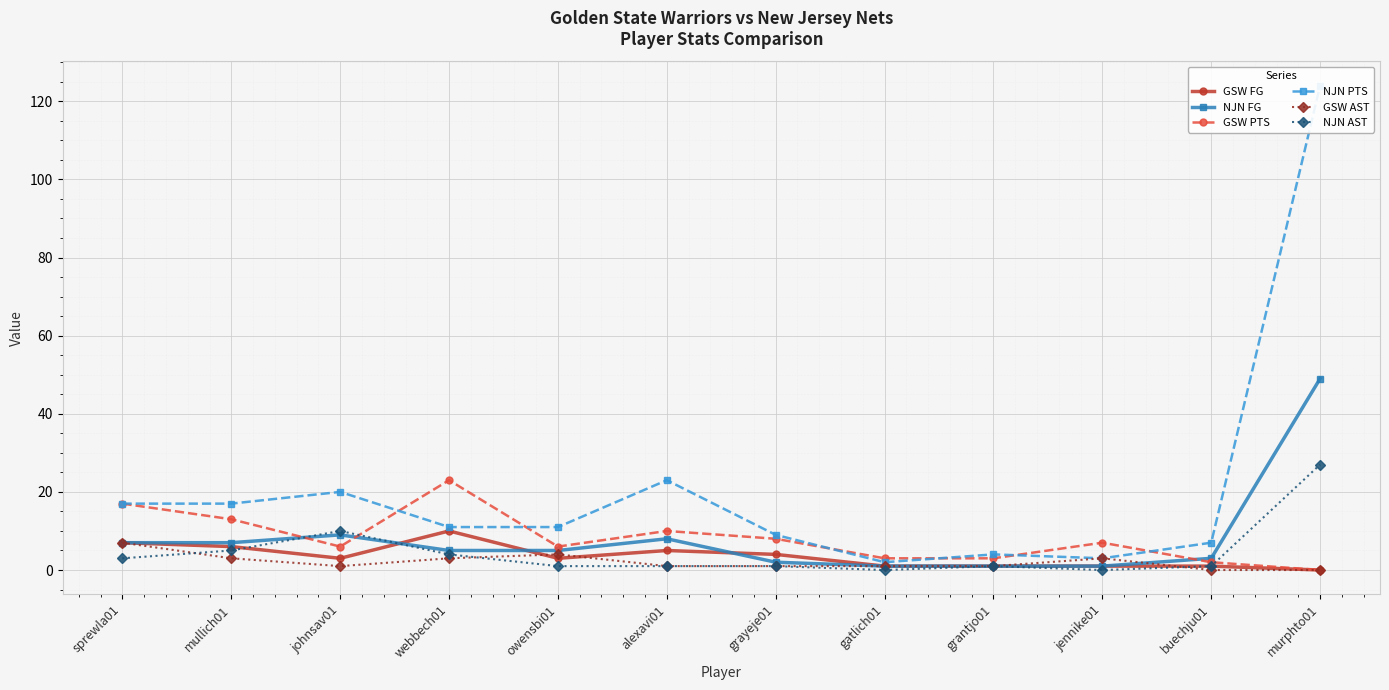

What are all the series names shown in the legend?

GSW FG, NJN FG, GSW PTS, NJN PTS, GSW AST, NJN AST